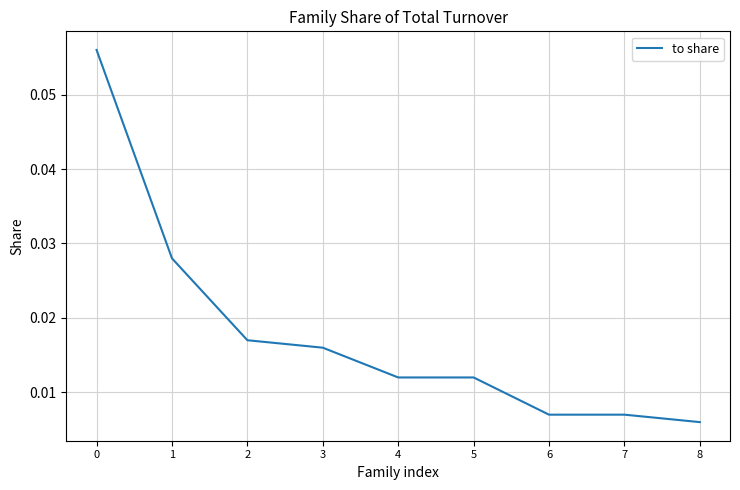

Is this an area chart (filled region under the line)?

No